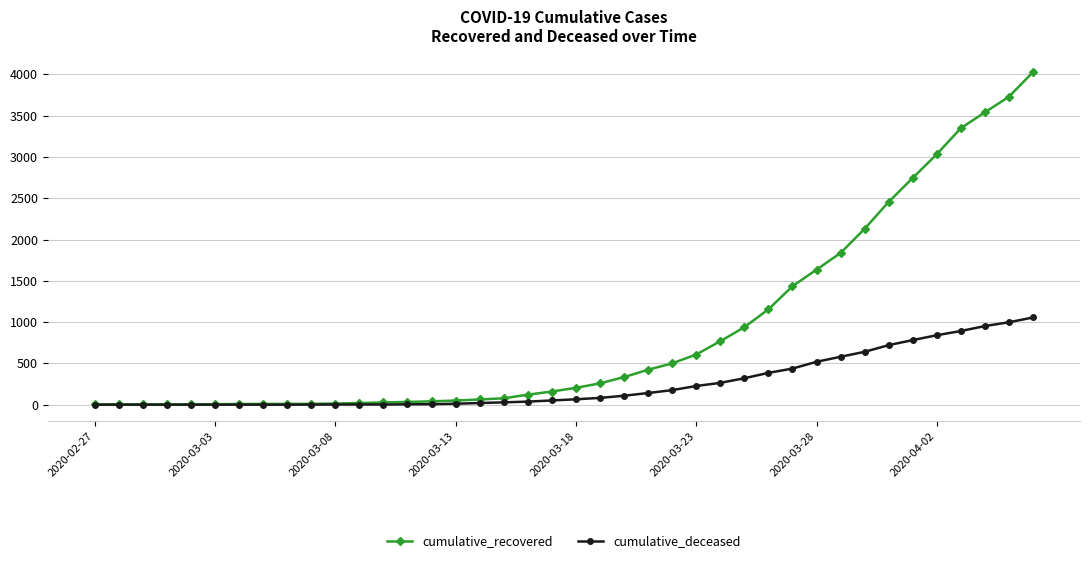

Rank the series by their average value, from lowest to highest.

cumulative_deceased, cumulative_recovered